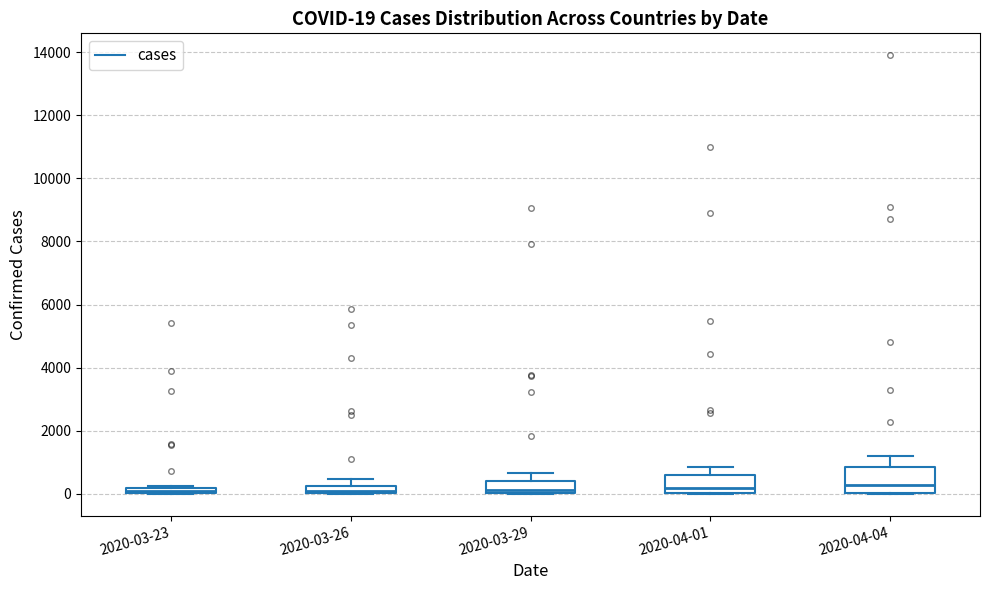

Which box is the tallest, from its lower edge to its upper edge?

2020-04-04